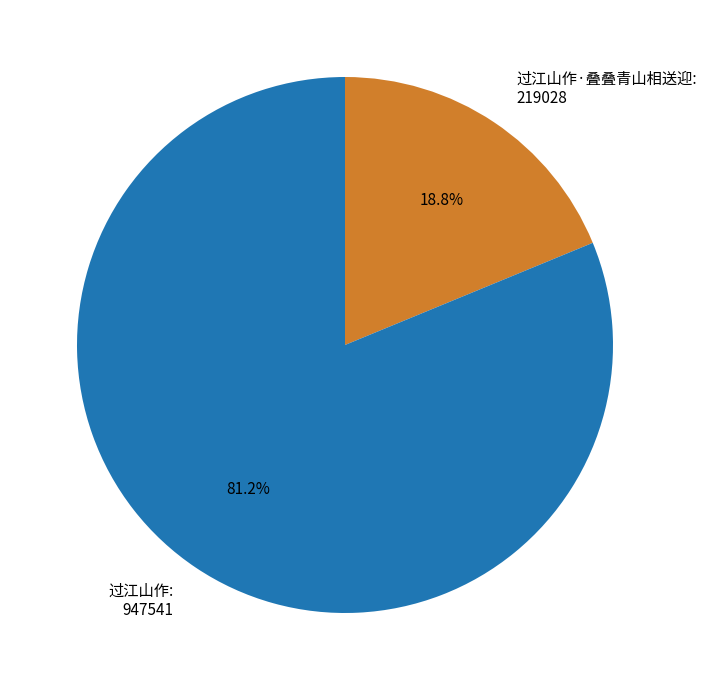

Which slice is the smallest?

过江山作·叠叠青山相送迎: 219028